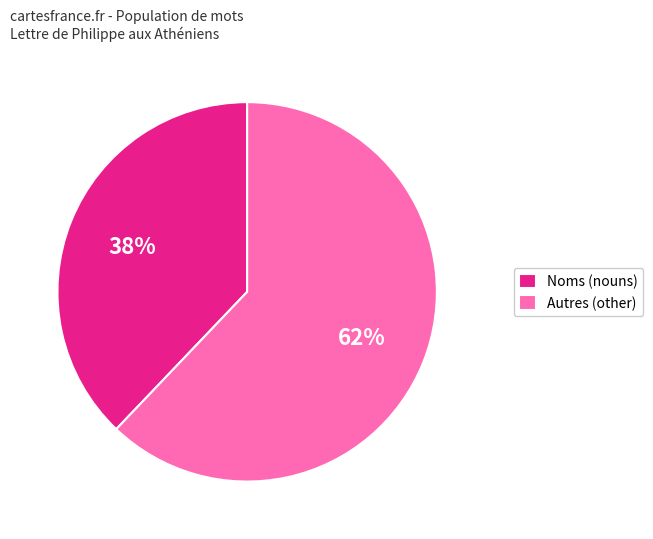

To the nearest percent, what percentage of the pie is Autres (other)?

62%